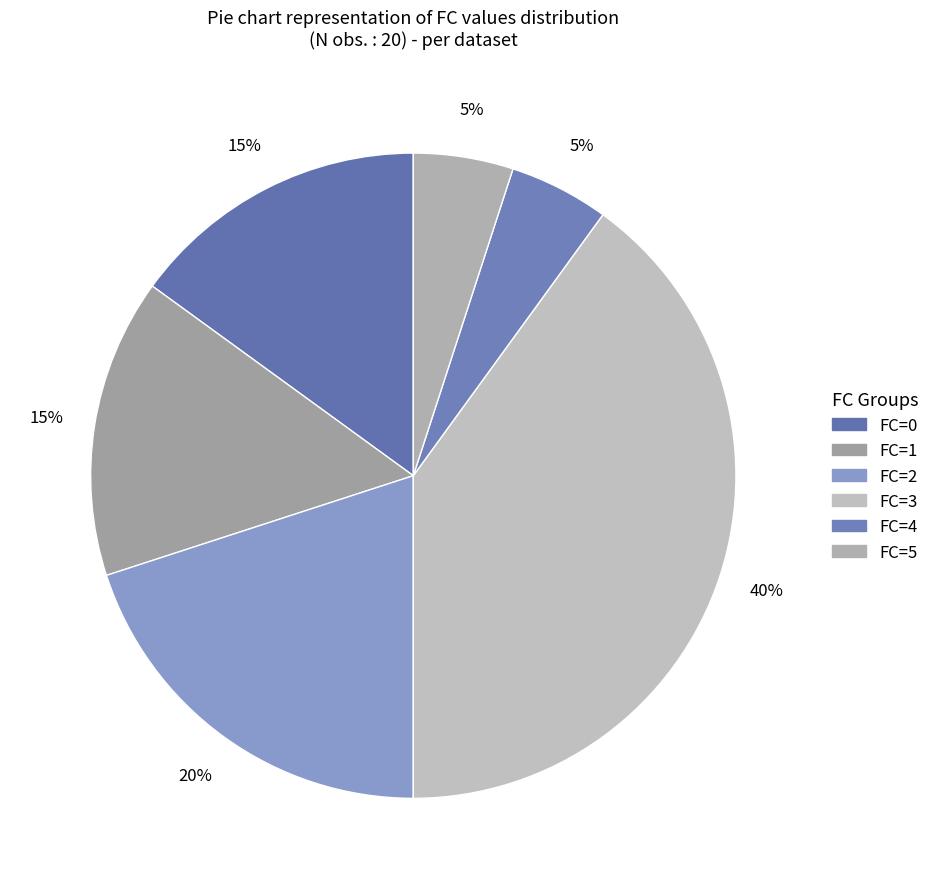

To the nearest percent, what percentage of the pie is FC=1?

15%